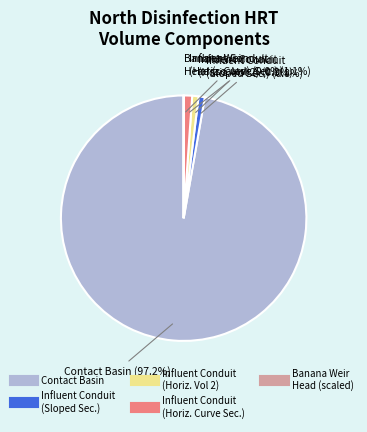

Is there a majority slice in this chart?

Yes